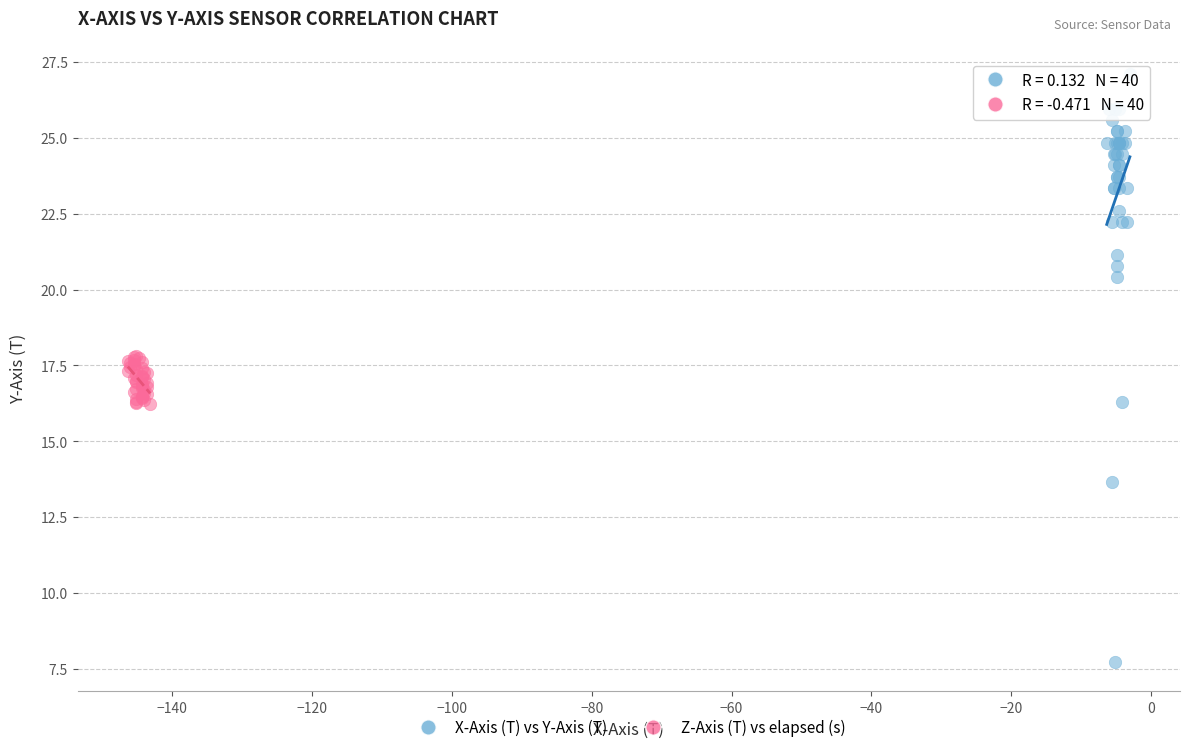

Which series has the widest spread of Y values?

X-Axis (T) vs Y-Axis (T)